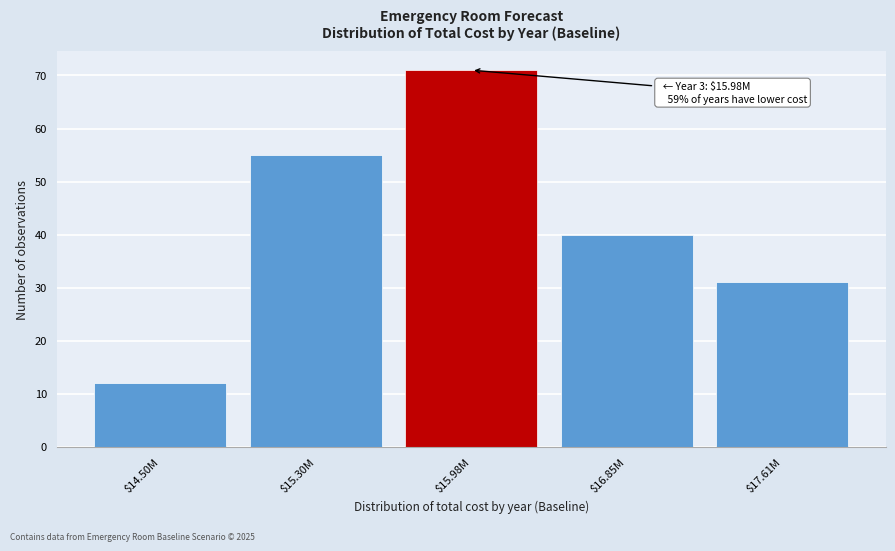

Reading left to right, transcribe all the data shown in this chart.

12	55	71	40	31